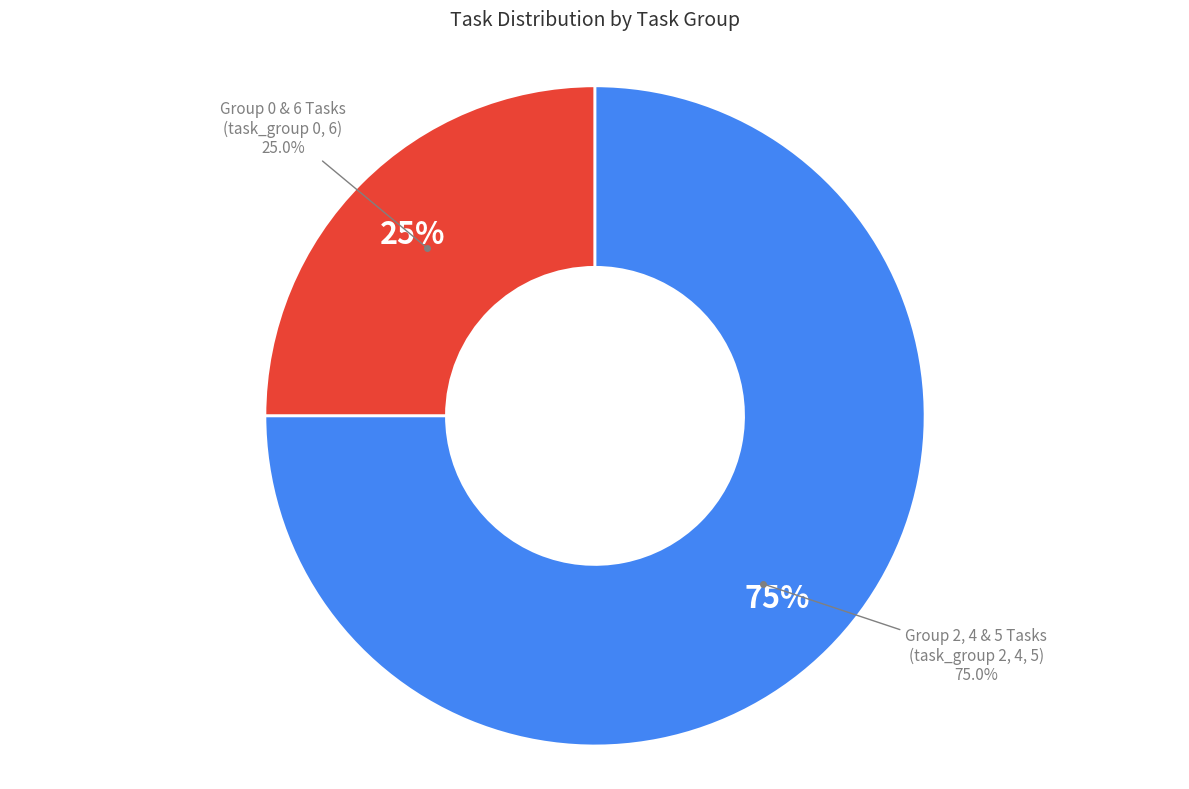

How much of the chart is everything except Group 6 (task_group=6)?

87.5%